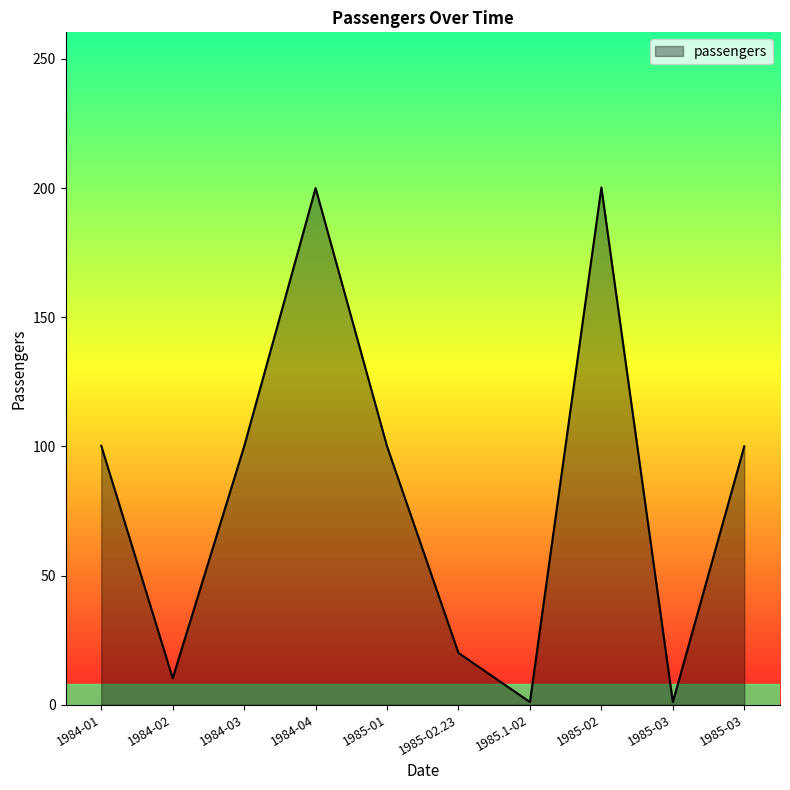

Reading left to right, transcribe all the data shown in this chart.

100.2	10.2	100.0	200.0	100.0	20.0	1.0	200.2	1.0	100.0